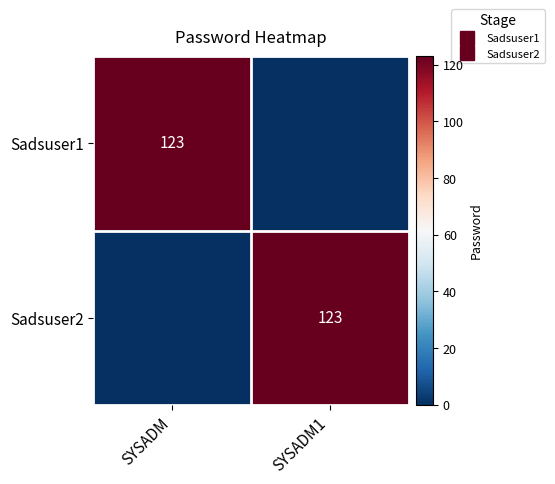

How many distinct data groups are displayed?

2